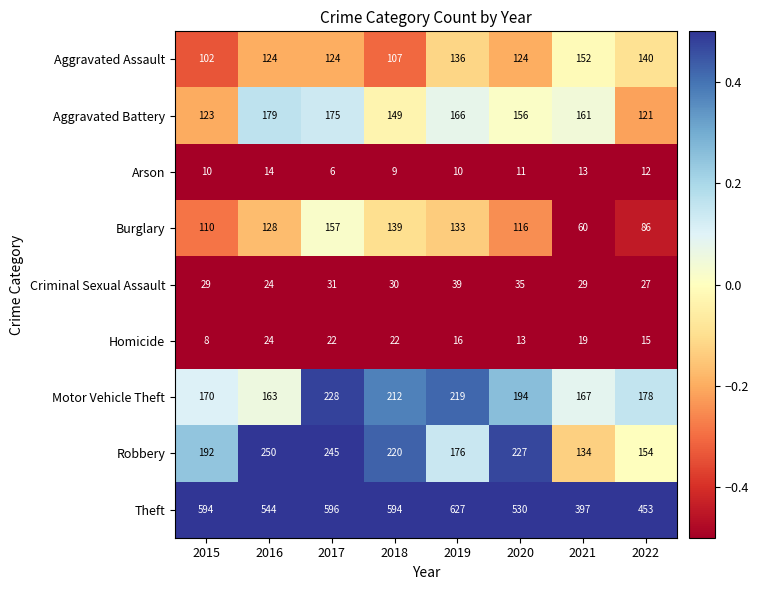

What is the total value across all series at 2022?

1186